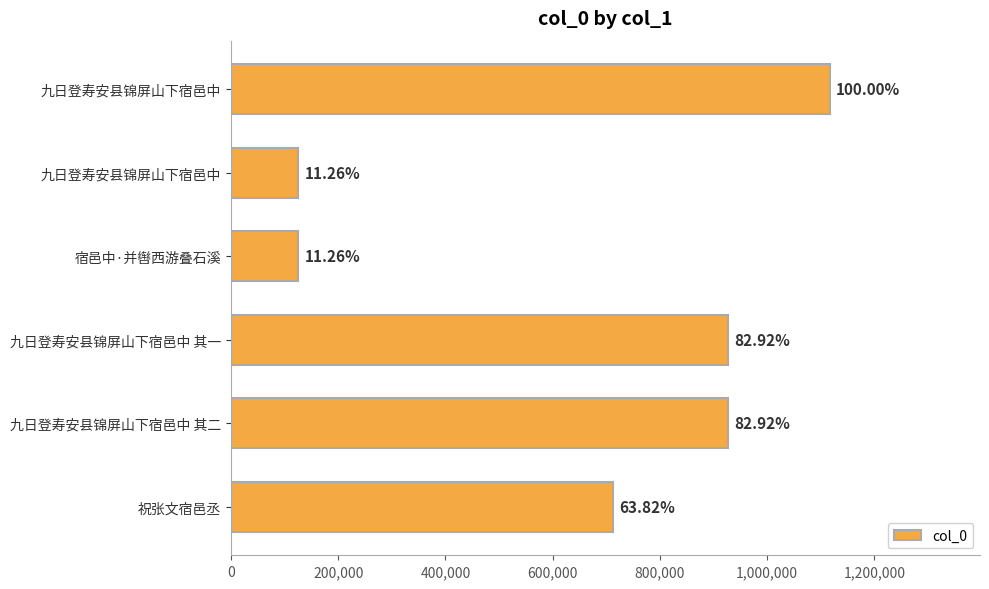

Are the bars horizontal?

Yes